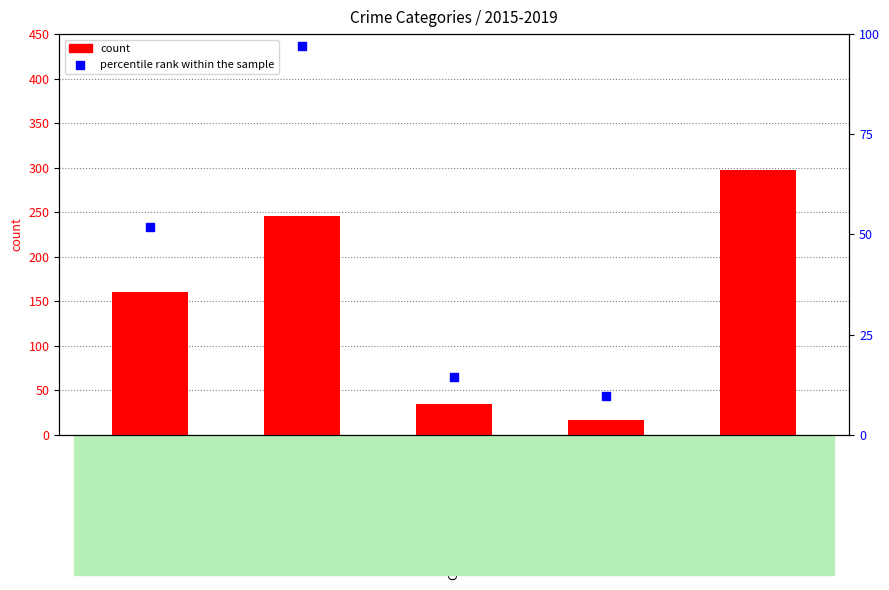

Which series reaches the maximum Y coordinate?

count